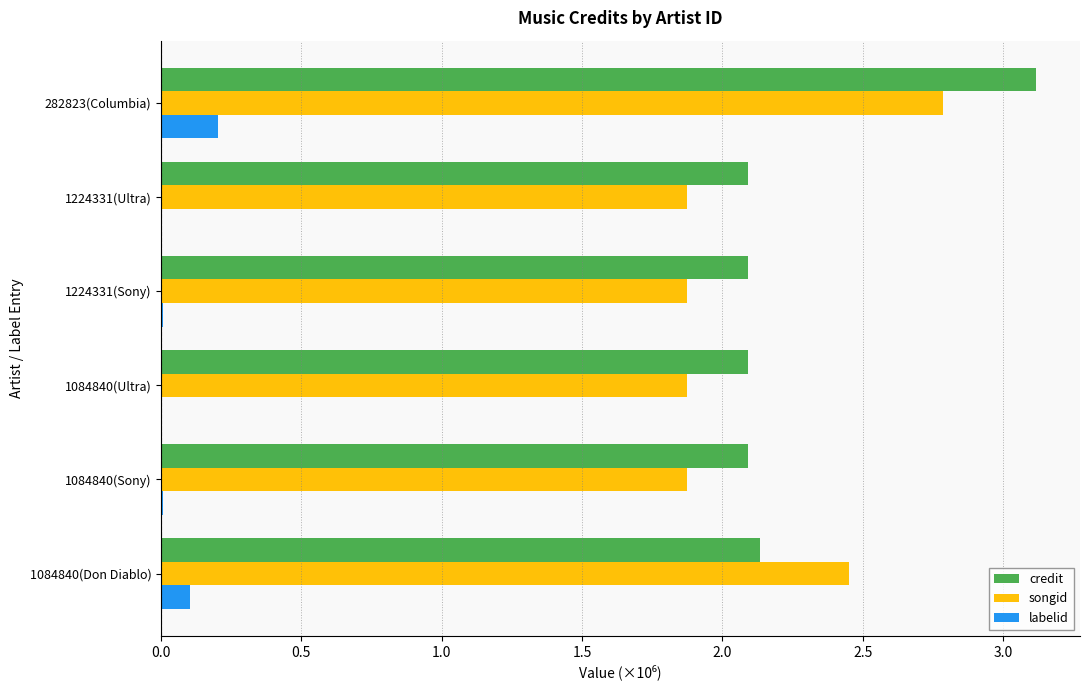

Between 1224331(Sony) and 282823(Columbia), which series saw the biggest shift?

credit